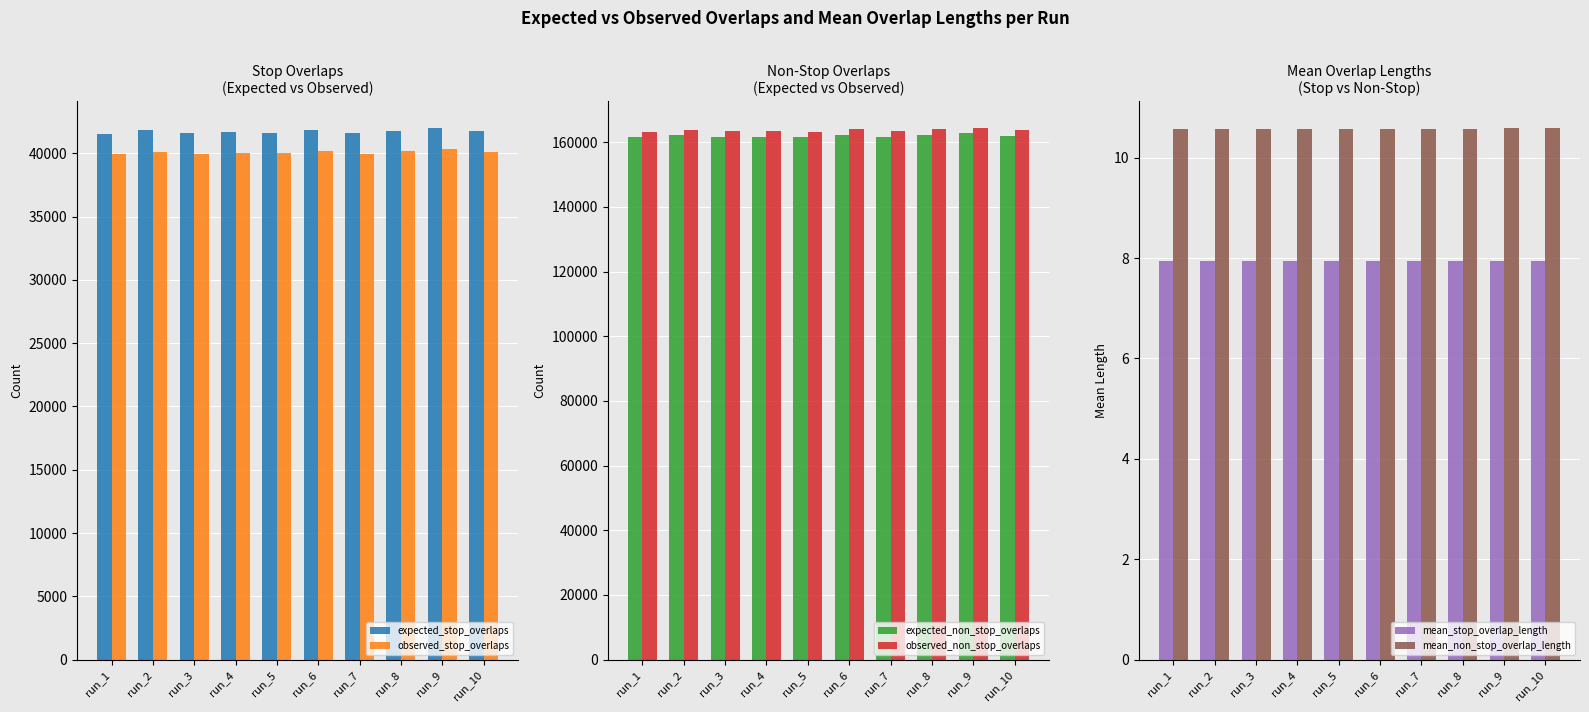

How many distinct data groups are displayed?

6